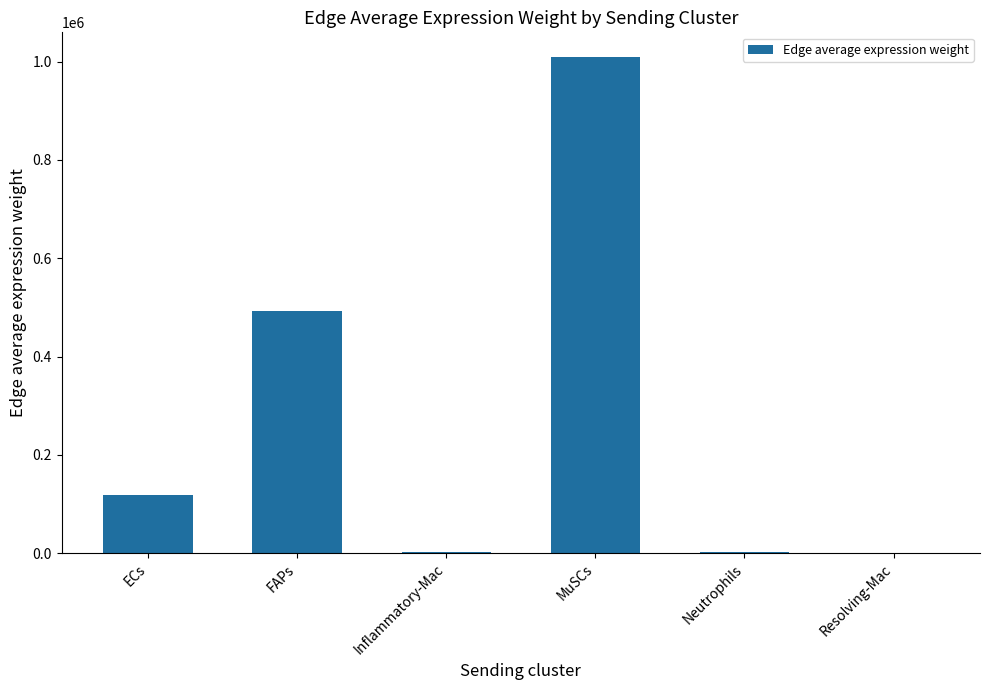

Which has a higher value, FAPs or Resolving-Mac?

FAPs